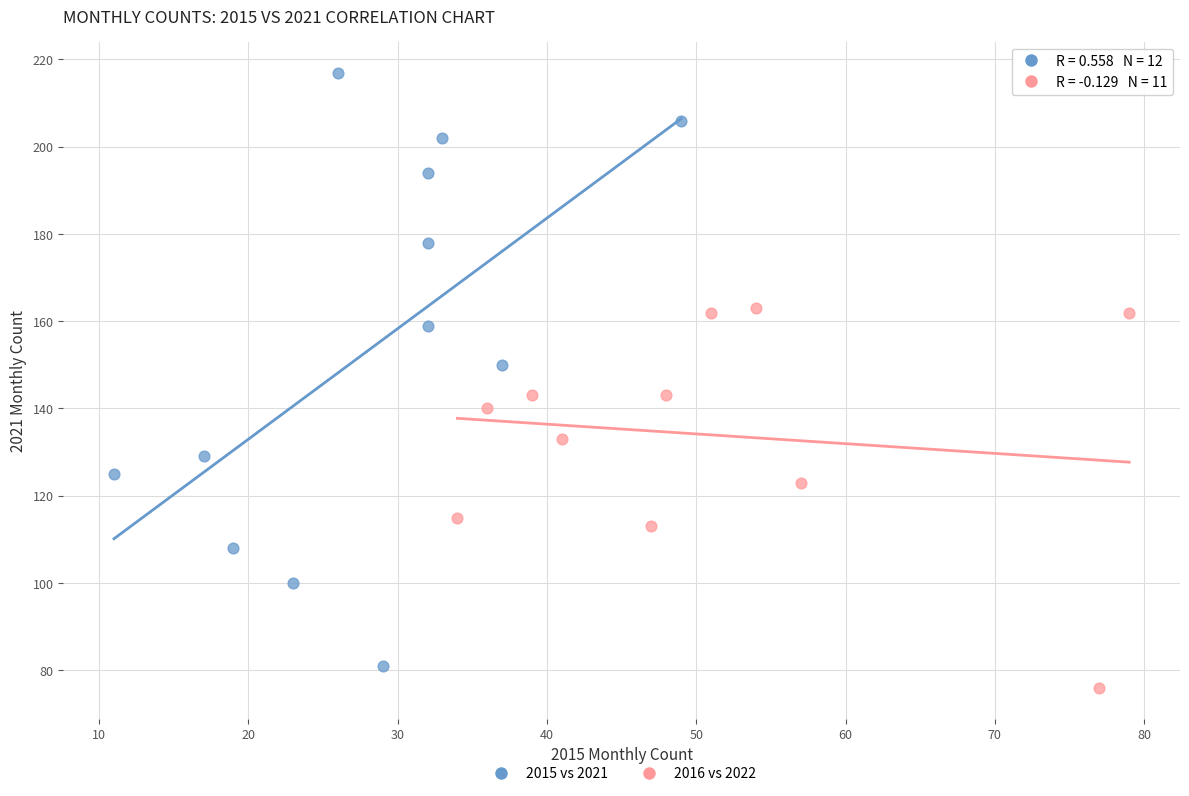

Which series has the widest spread of Y values?

2015 vs 2021